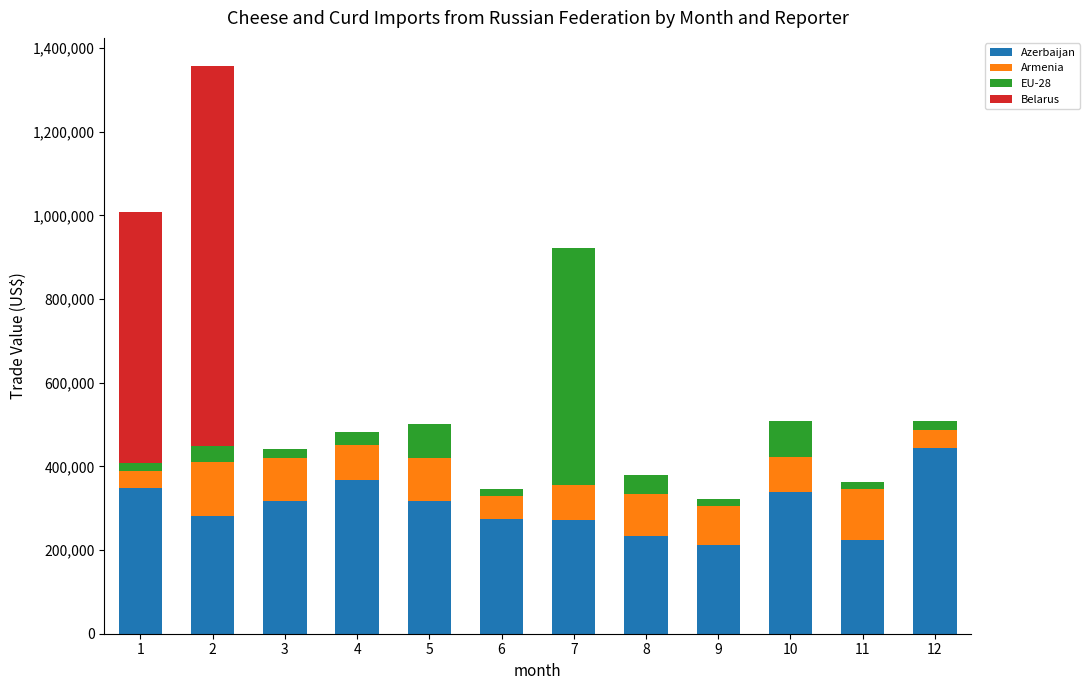

What are all the series names shown in the legend?

Azerbaijan, Armenia, EU-28, Belarus